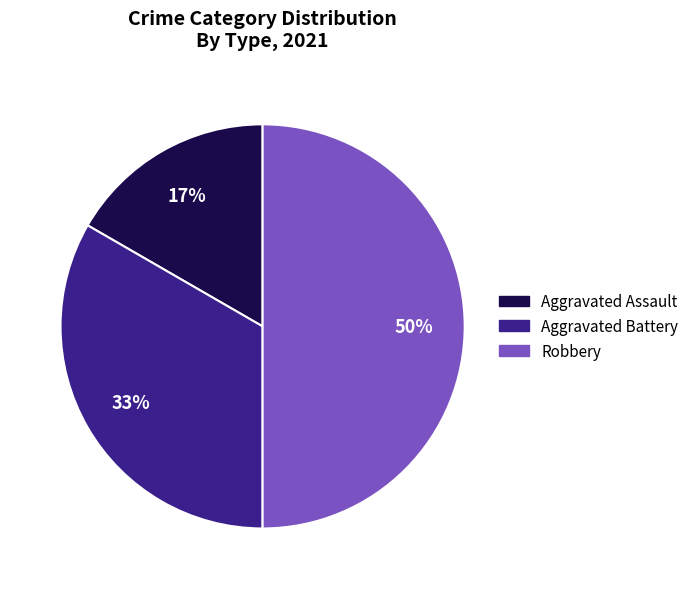

What is the largest slice in the pie chart?

Robbery